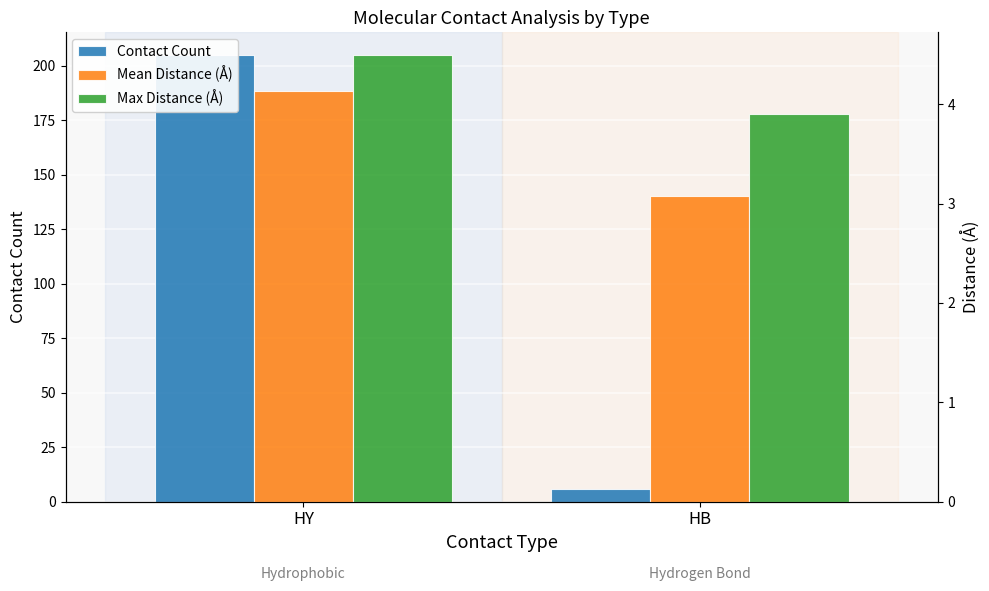

Rank the categories by Contact Count value from highest to lowest.

HY, HB